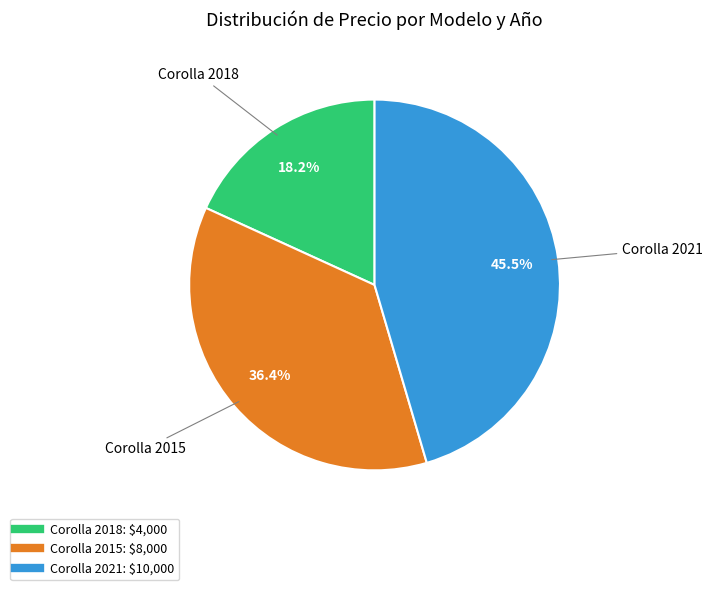

What is the smallest slice in the pie chart?

Corolla 2018